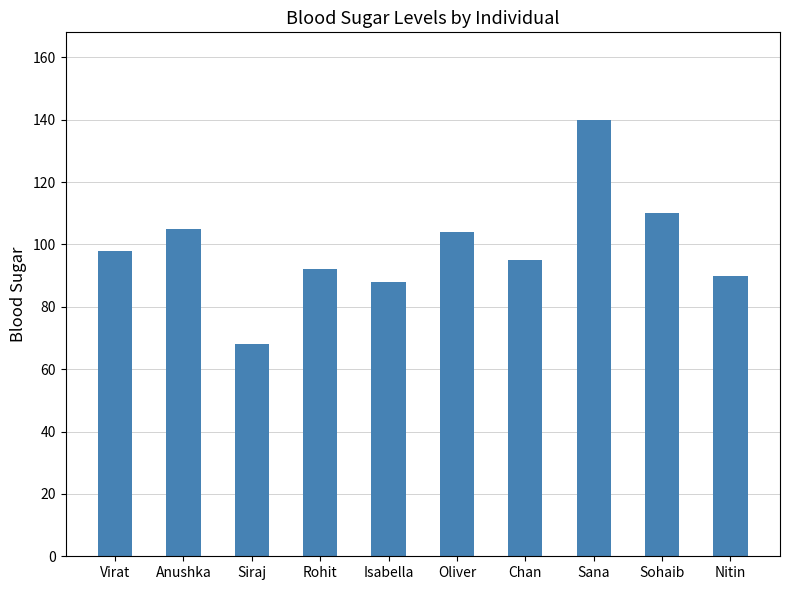

The chart shows a value of 92 at Rohit. True or false?

True